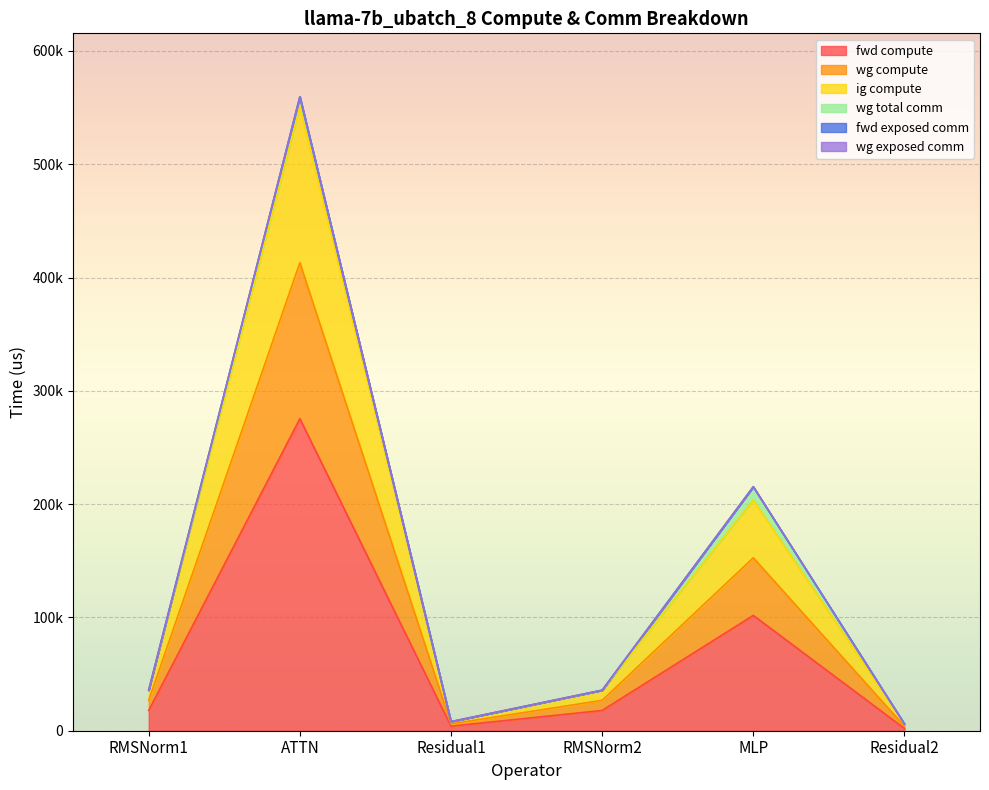

Does the chart display data point markers on the line(s)?

No